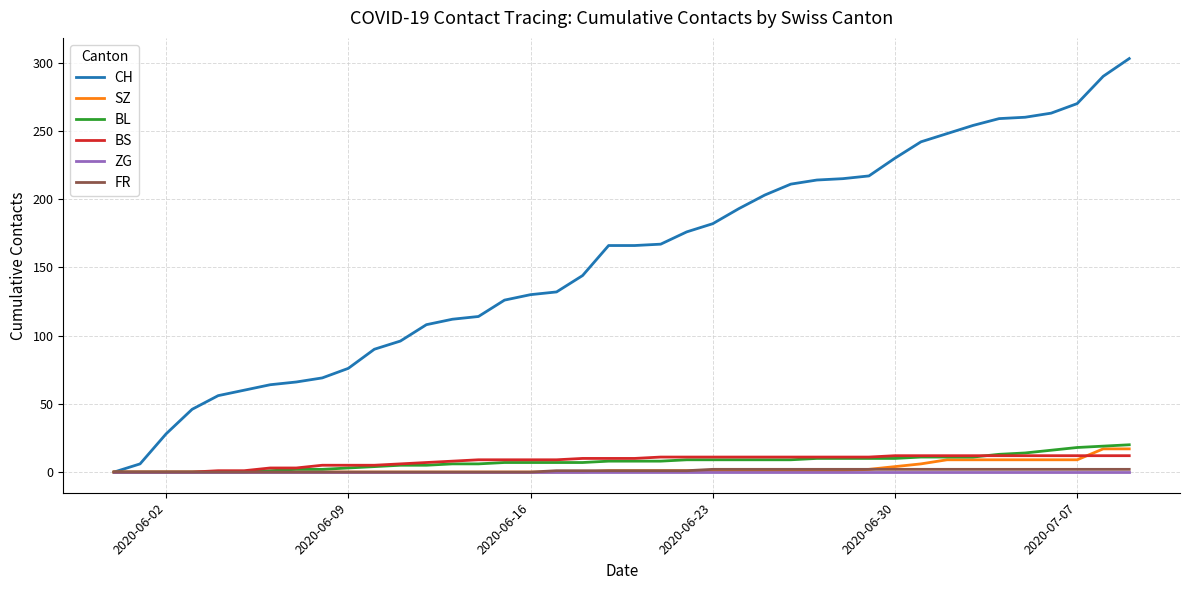

Which series has the largest total across all categories?

CH